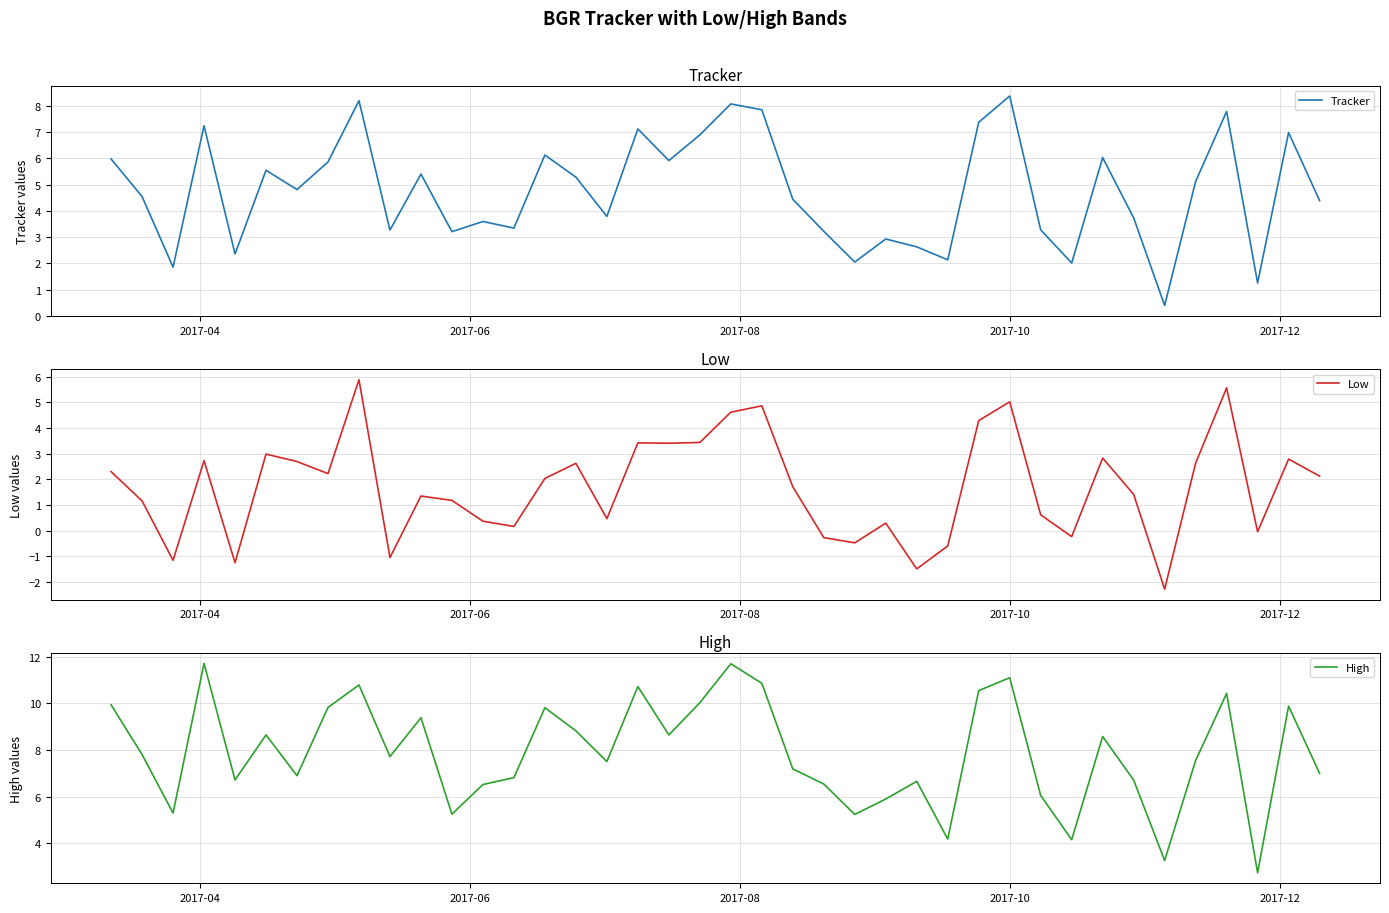

What is the highest value of the Tracker series?

8.4